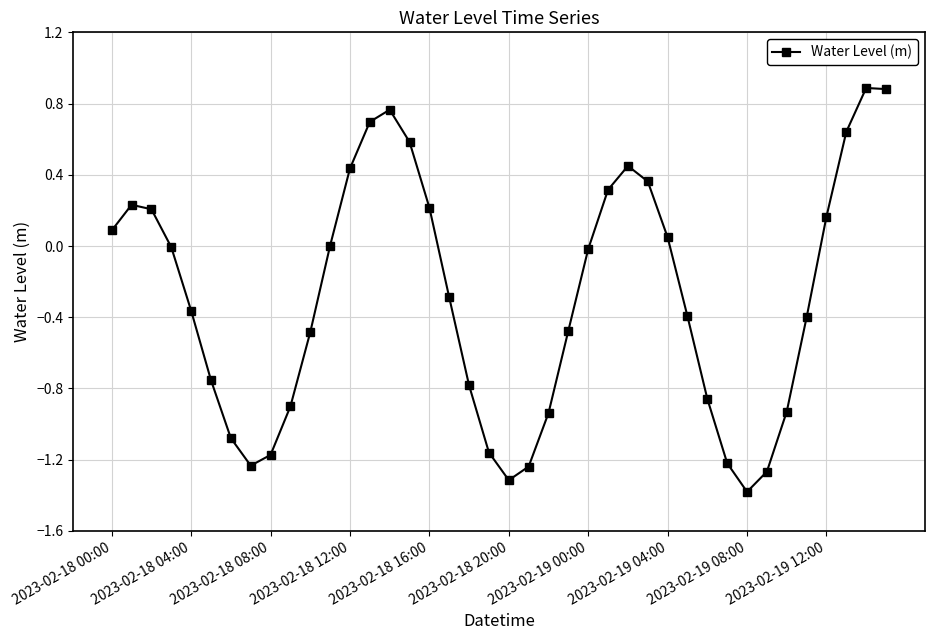

How many interior local valleys (lower than both neighbors) does the data have?

3